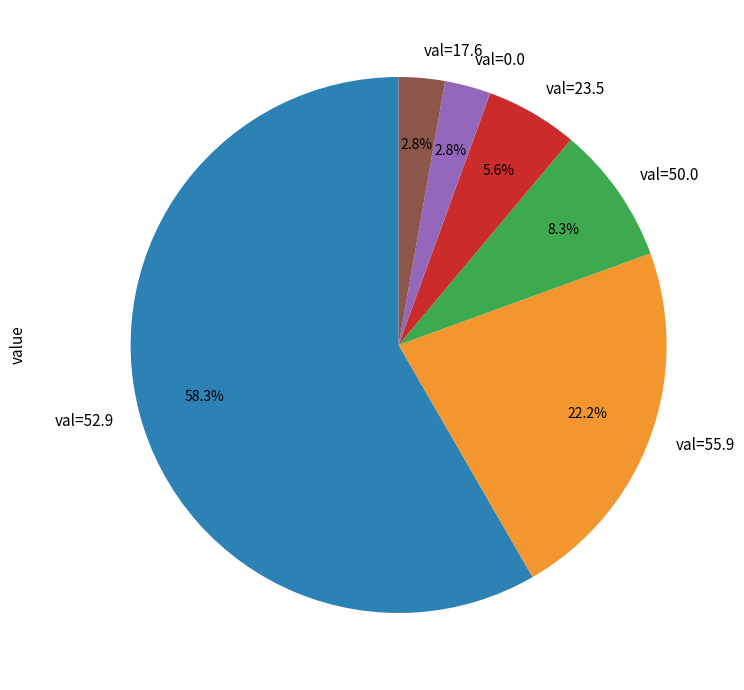

Which category has the biggest portion of the pie?

val=52.9